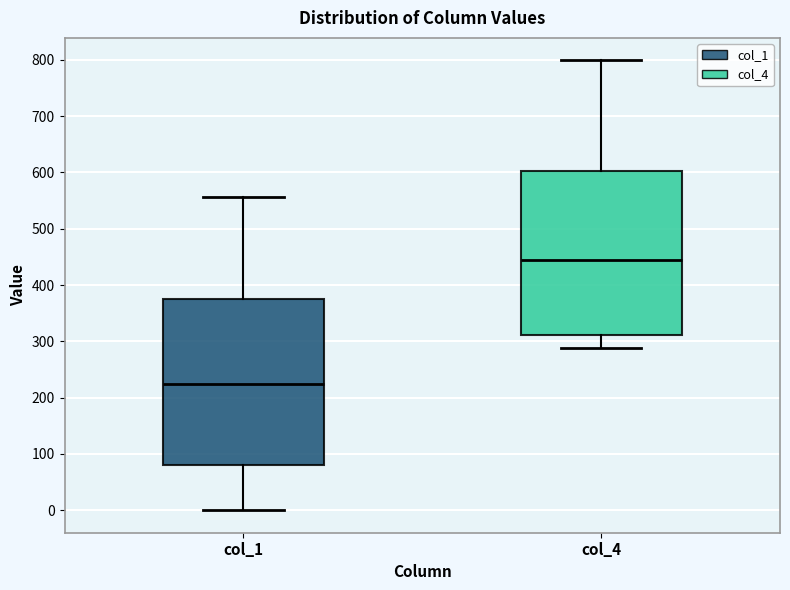

Reading left to right, read every box against the y-axis: the position of its median line, the range the box covers, and the ends of its whiskers. The values are not printed on the chart, so give them approximately, as read against the axis.

col_1: median 230, box 80 to 370, whiskers 0 to 560
col_4: median 450, box 310 to 600, whiskers 290 to 800